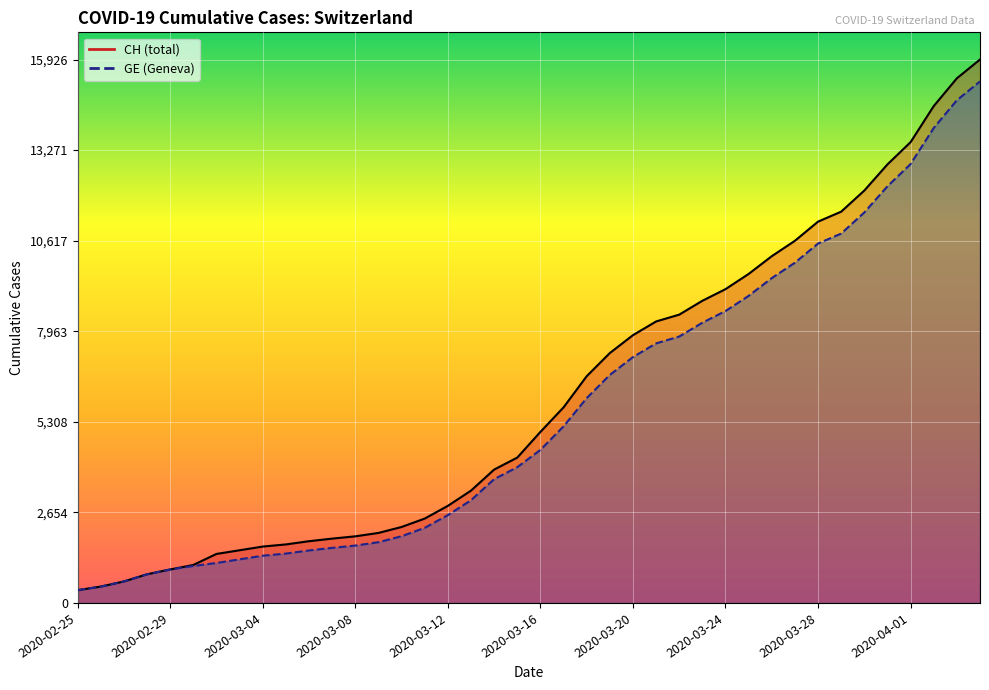

True or false: GE has more than 2 interior local peaks.

False